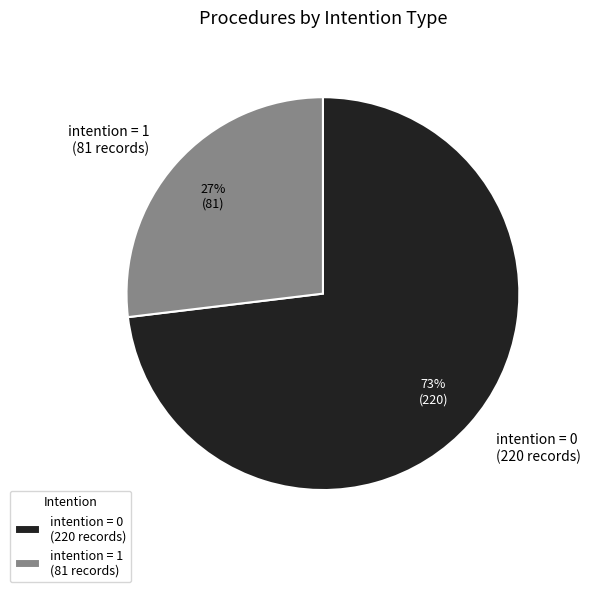

To the nearest percent, what portion does intention = 0 (220 records) represent?

73%